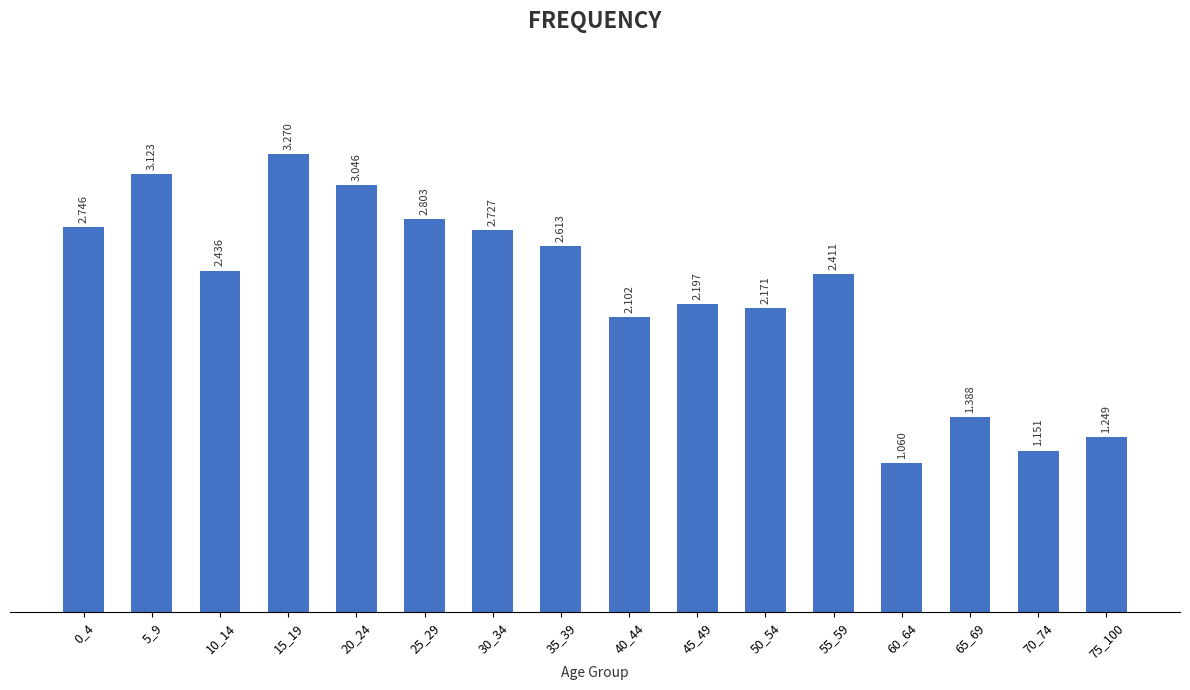

Reading left to right, list all the values displayed in this chart.

0_4=2.7	5_9=3.1	10_14=2.4	15_19=3.3	20_24=3.0	25_29=2.8	30_34=2.7	35_39=2.6	40_44=2.1	45_49=2.2	50_54=2.2	55_59=2.4	60_64=1.1	65_69=1.4	70_74=1.2	75_100=1.2